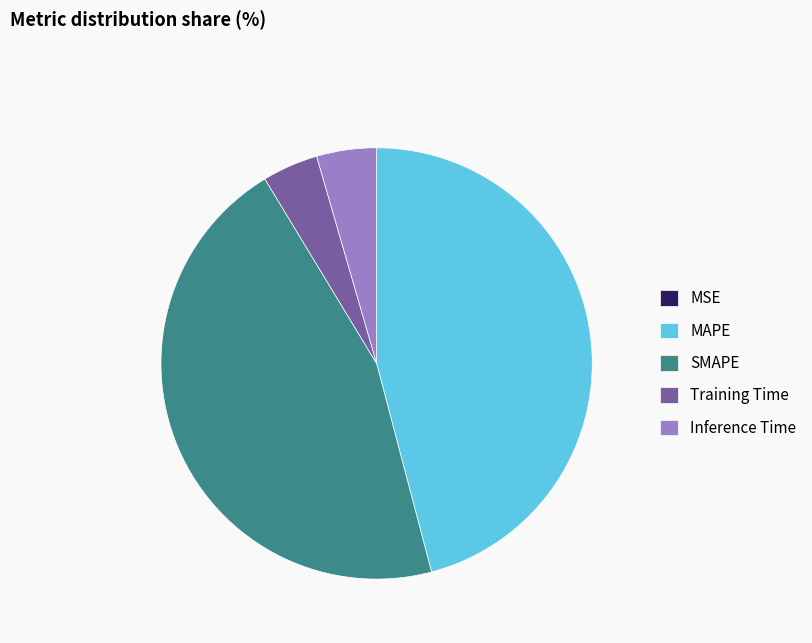

Do MAPE and SMAPE together represent more than half of the pie?

Yes